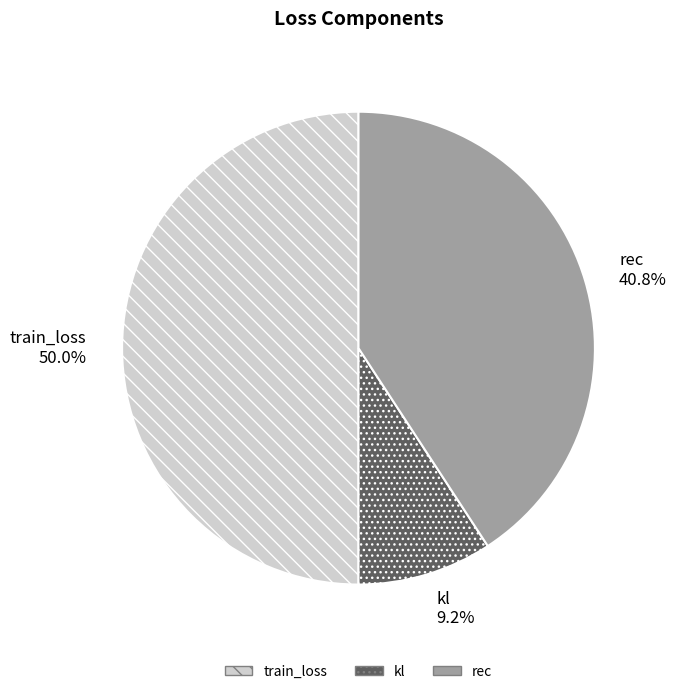

Which category accounts for the majority?

train_loss